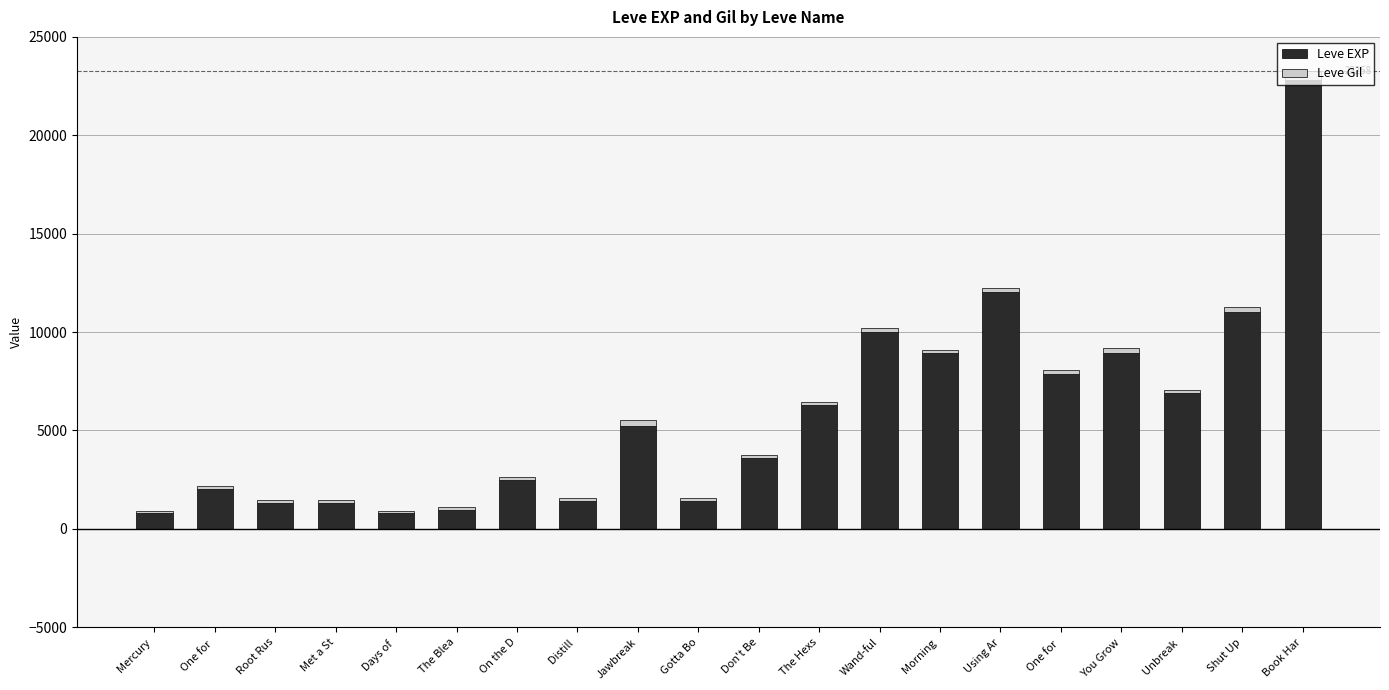

What are all the series names shown in the legend?

Leve EXP, Leve Gil